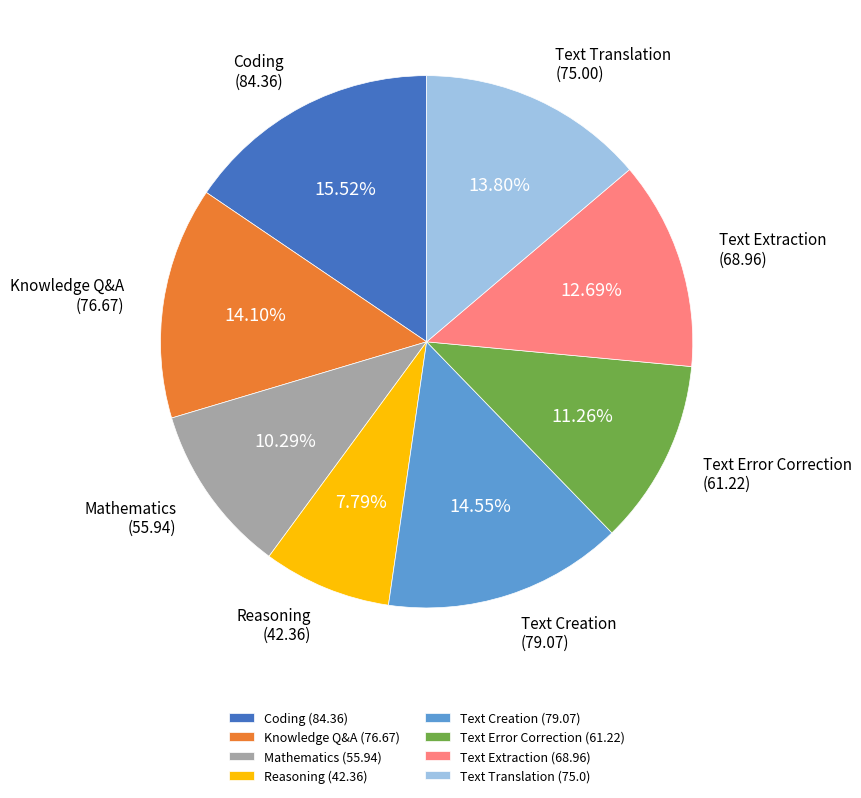

True or false: Text Error Correction accounts for 11% of the total.

True